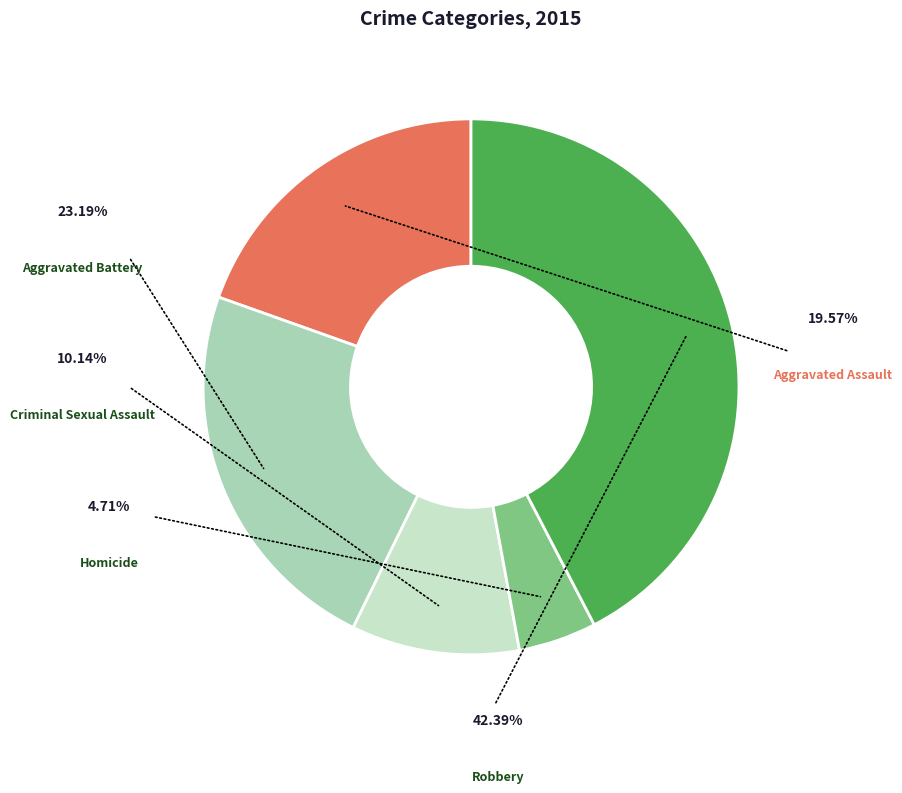

How many slices are in this pie chart?

5